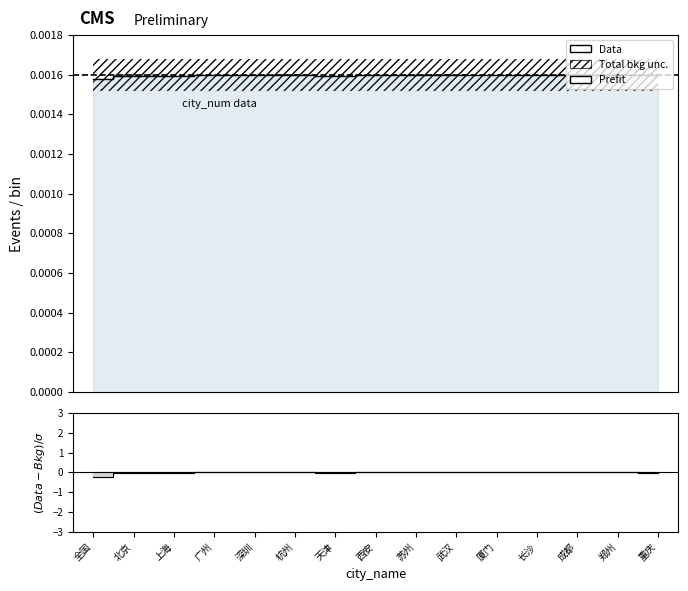

Count the values in the range 0 to 1.

15